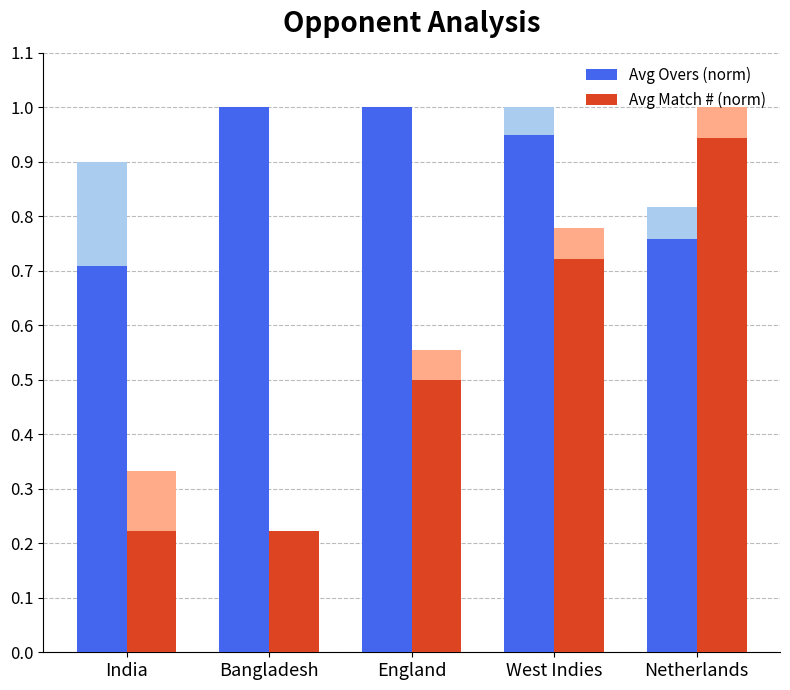

At which category does the chart reach its peak across all series?

Bangladesh